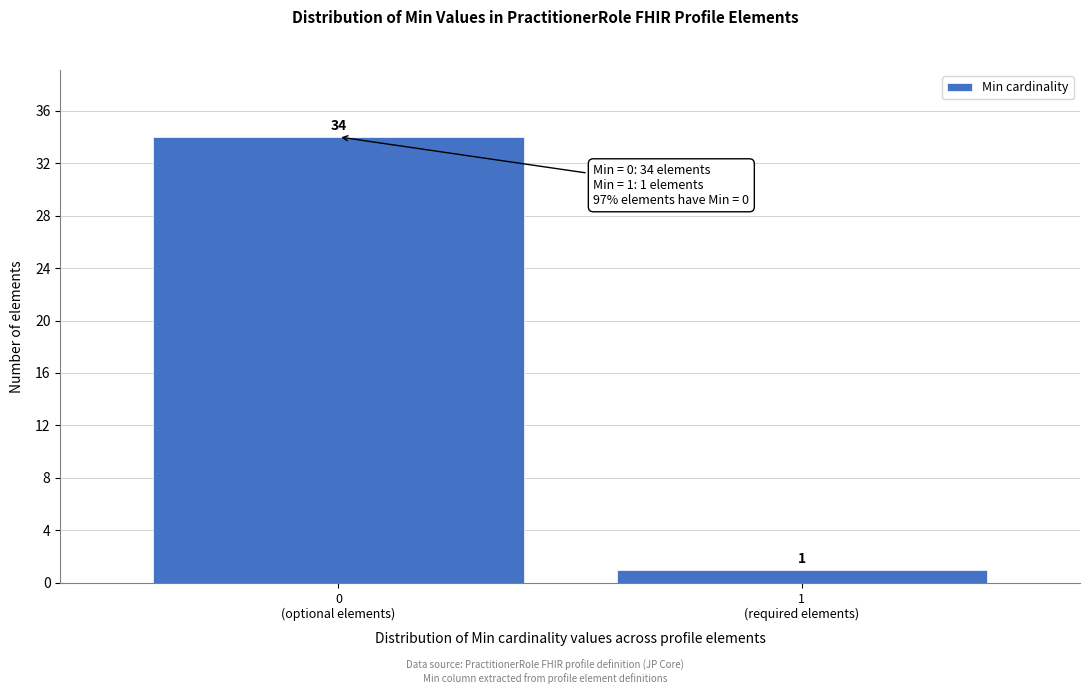

Reading left to right, list all the values displayed in this chart.

34	1